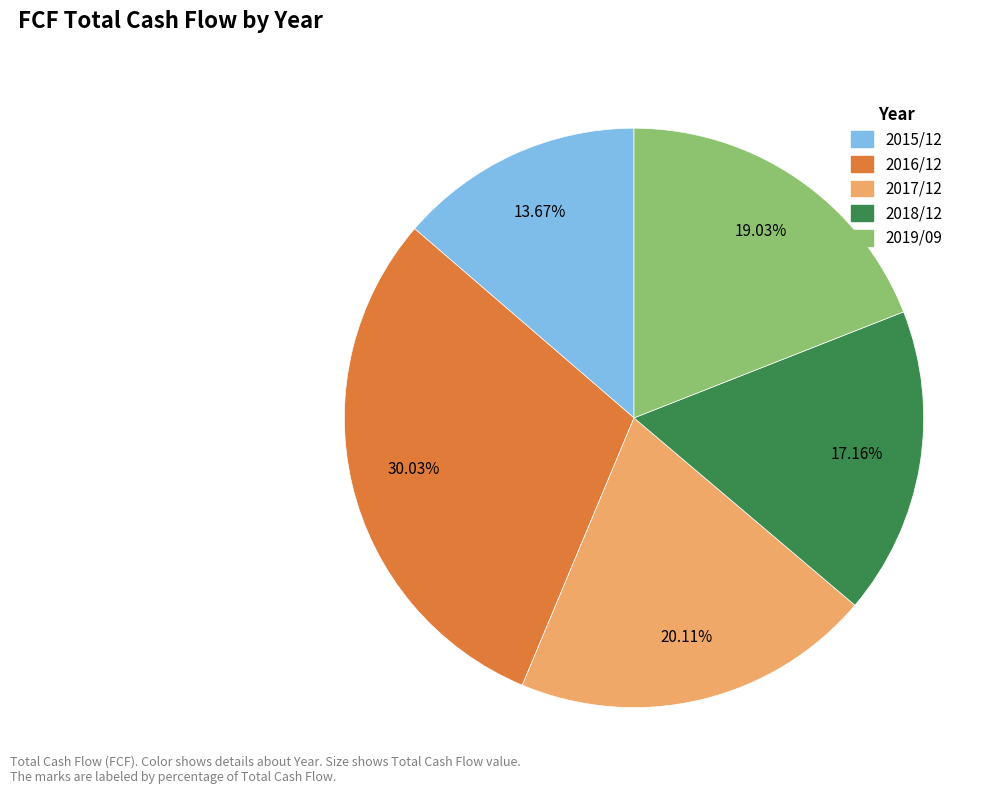

Is the sum of 2019/09 and 2016/12 greater than half?

No